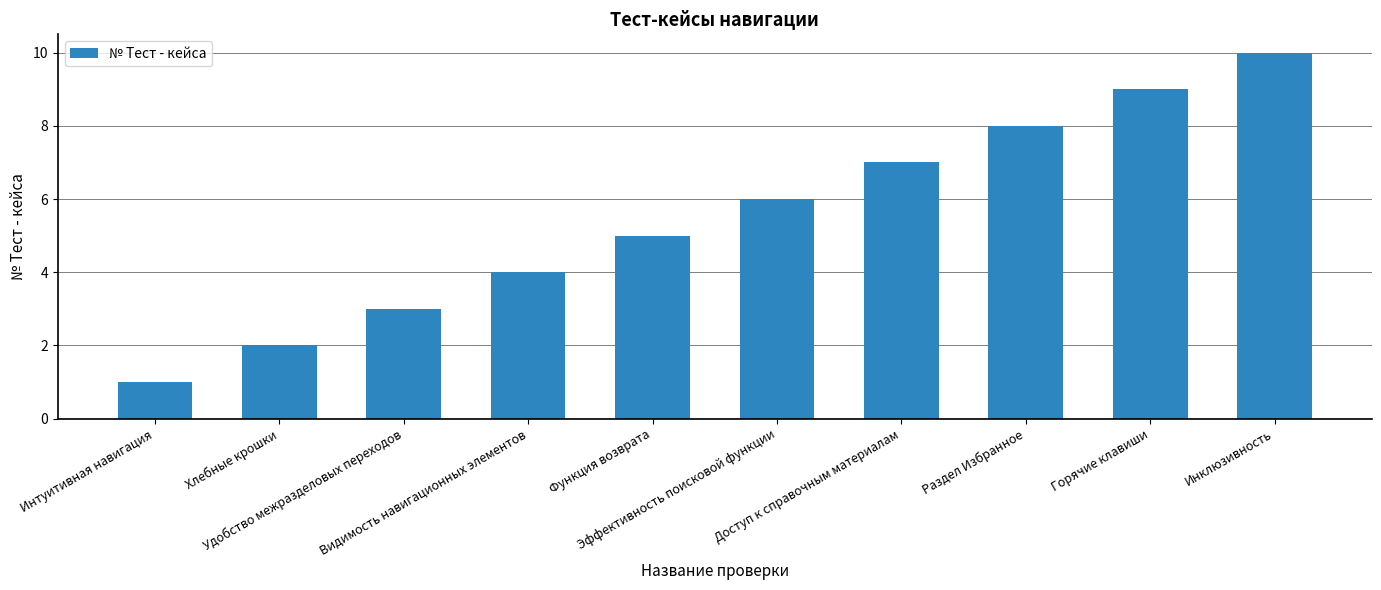

Reading left to right, extract all data points from this chart.

1	2	3	4	5	6	7	8	9	10